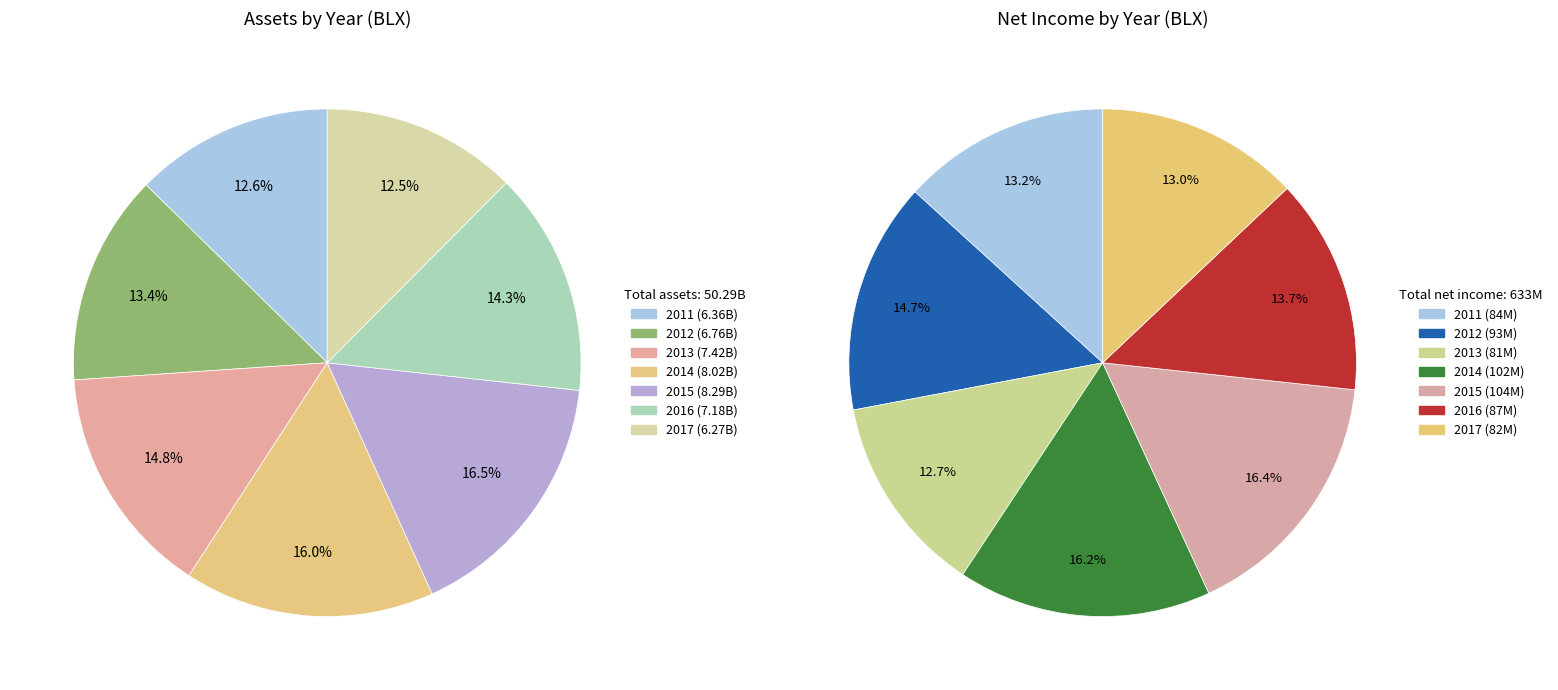

Which slice is the smallest?

2017